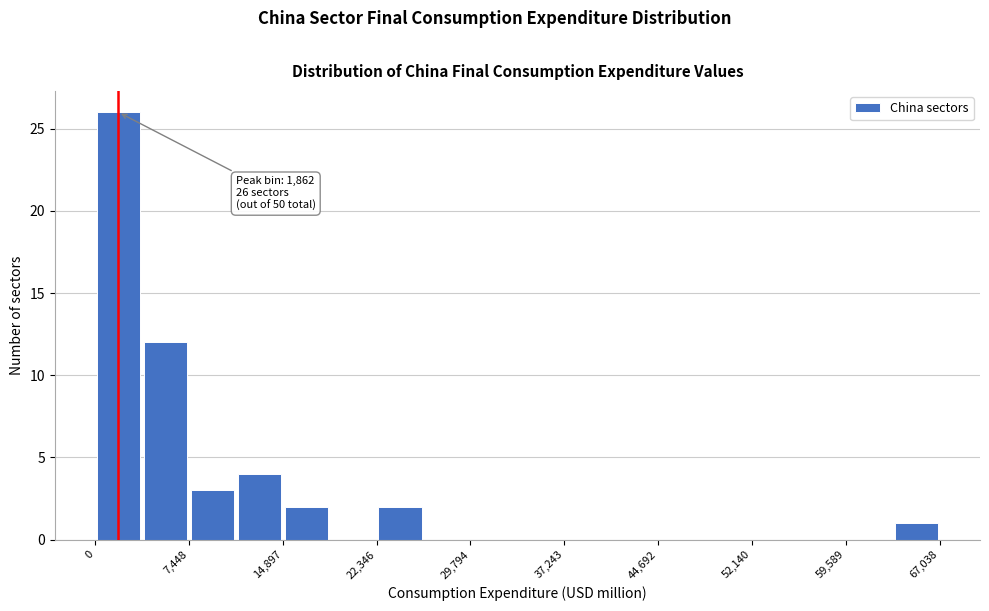

Around what value on the x-axis is the tallest bar? Give the approximate position of its centre, as read against the axis.

2000